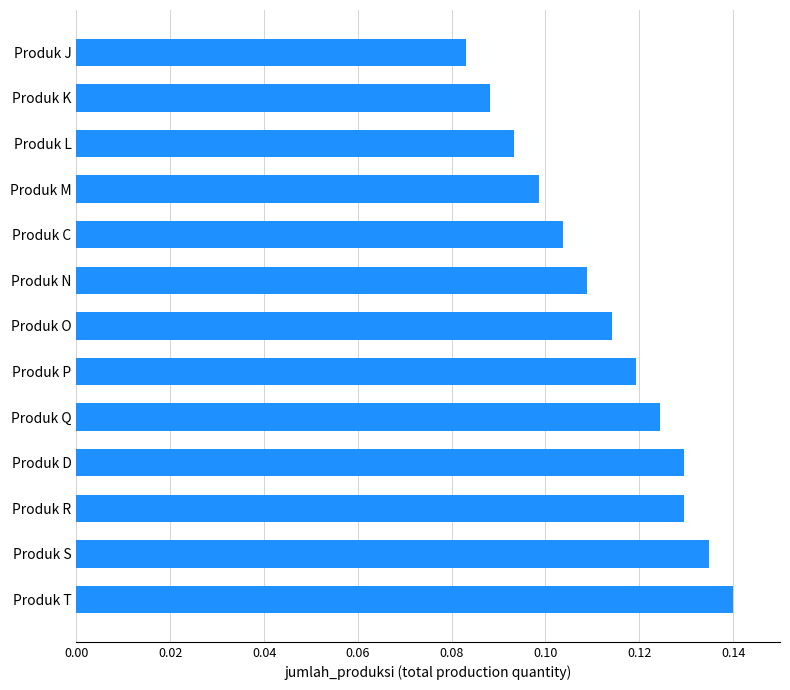

Which category has the lowest value across all series?

Produk J